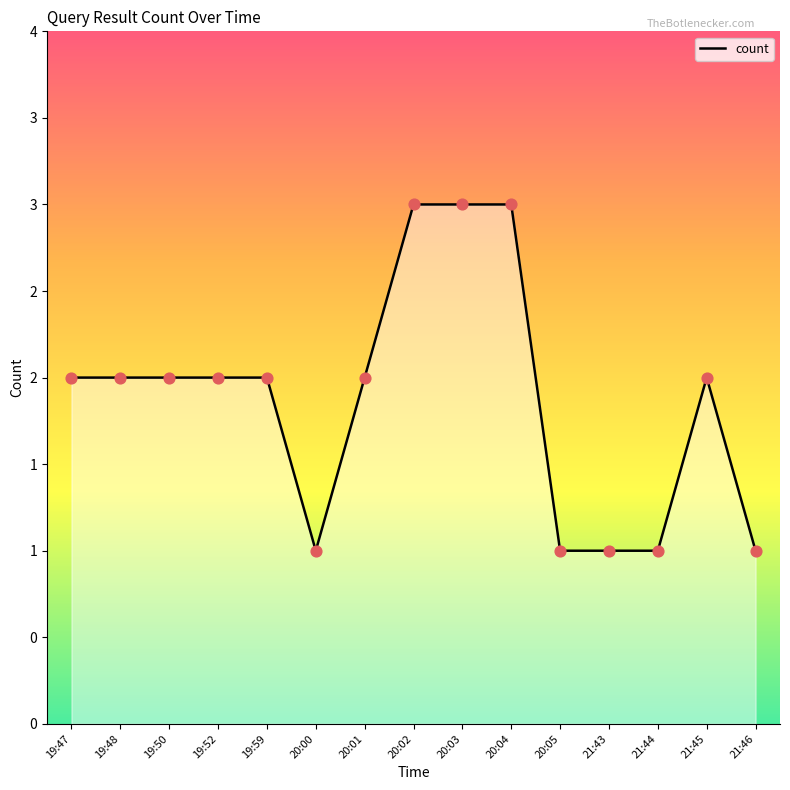

Which has a higher value, 21:43 or 21:46?

21:43